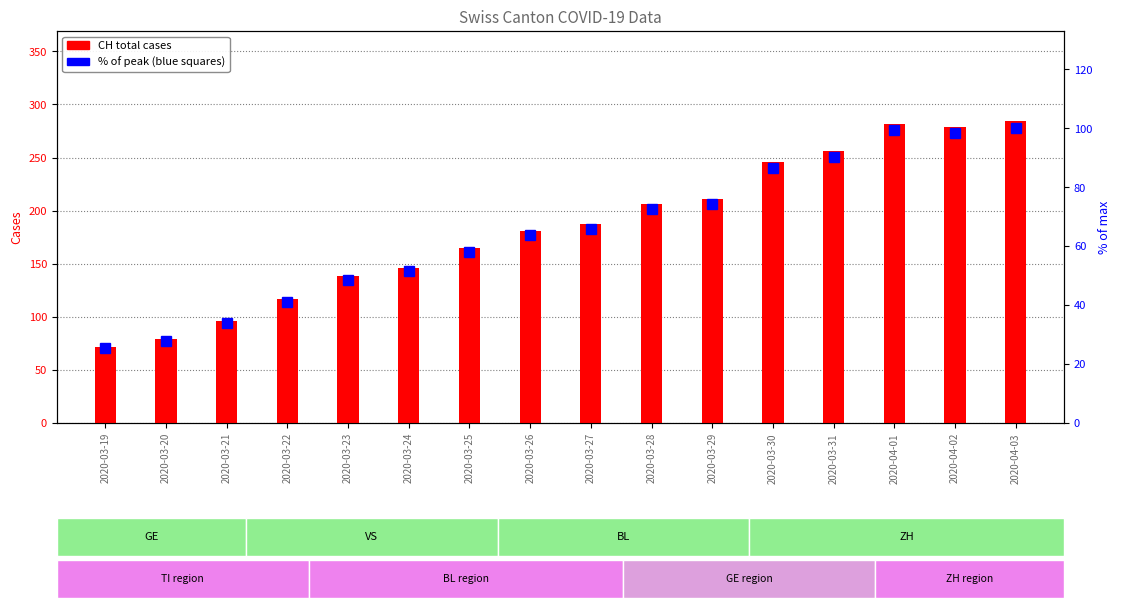

Between 2020-03-29 and 2020-03-25, which is larger?

2020-03-29